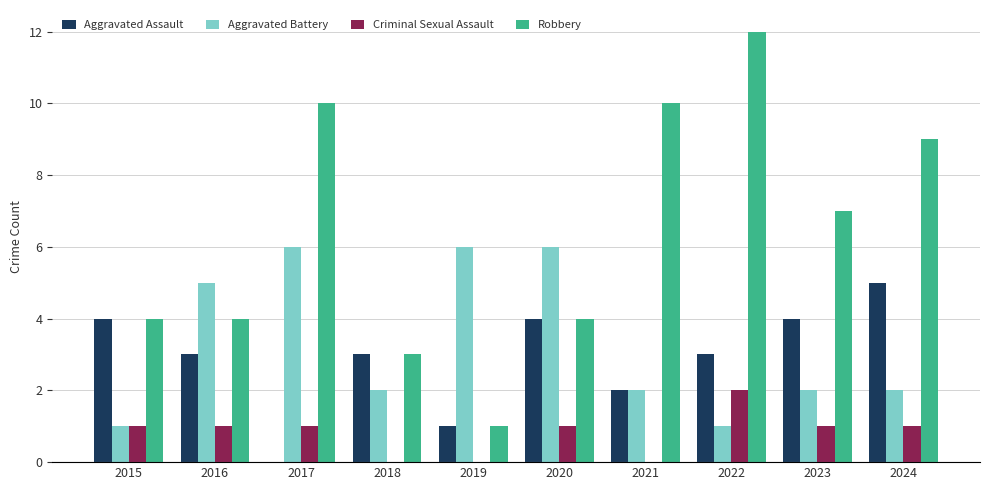

Which series has the largest total across all categories?

Robbery